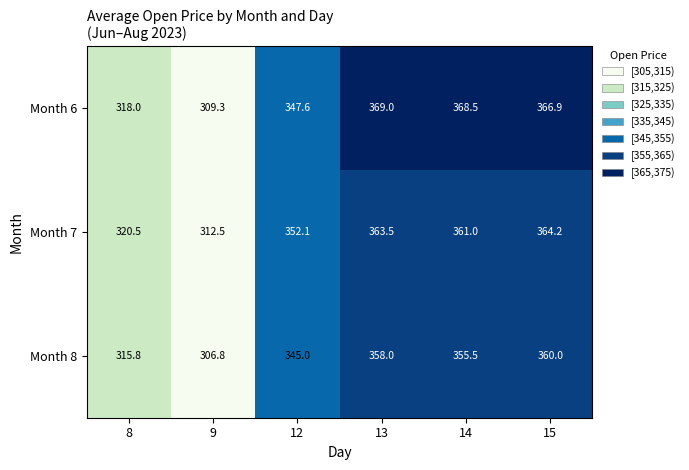

Which series has the largest total across all categories?

Month 6